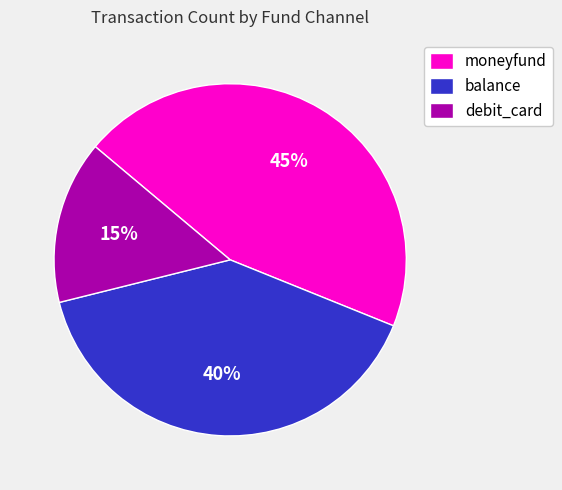

To the nearest percent, what is the combined percentage of balance and debit_card?

55%